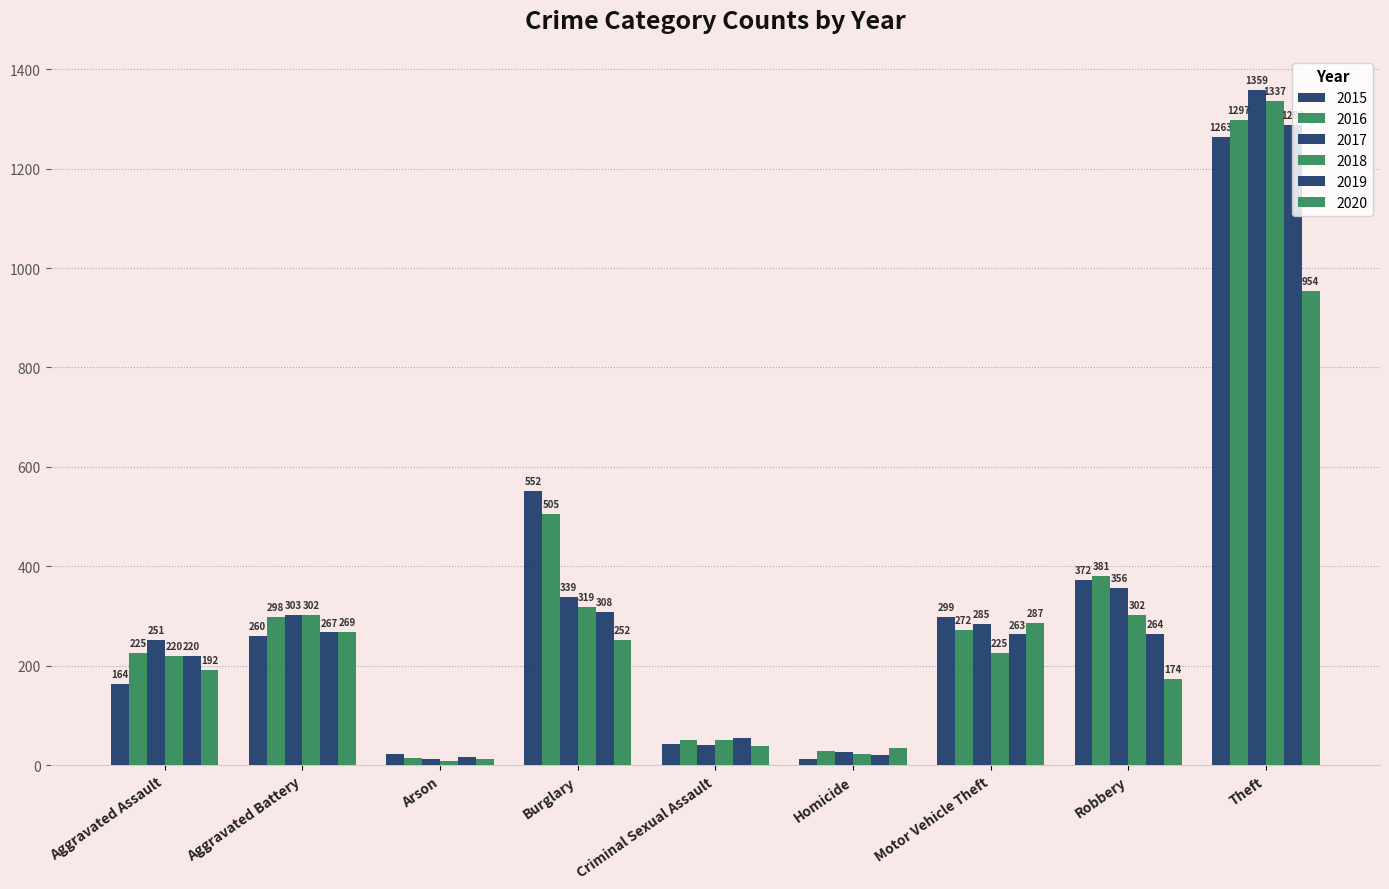

How many bars are there in total?

54